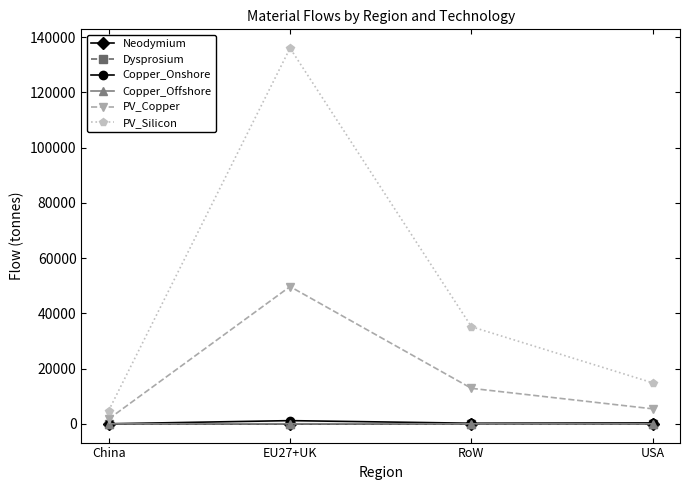

Does the chart have visible grid lines?

No